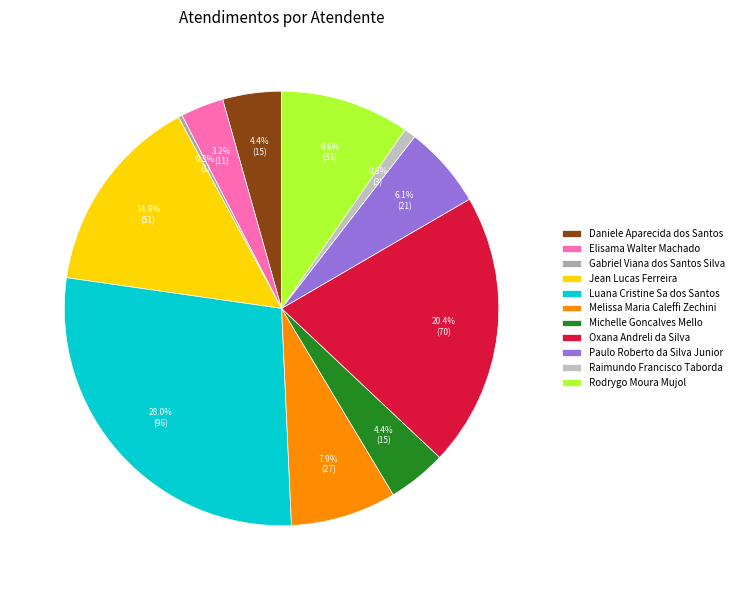

Approximately how many times larger is the value at Oxana Andreli da Silva compared to Jean Lucas Ferreira?

1.4